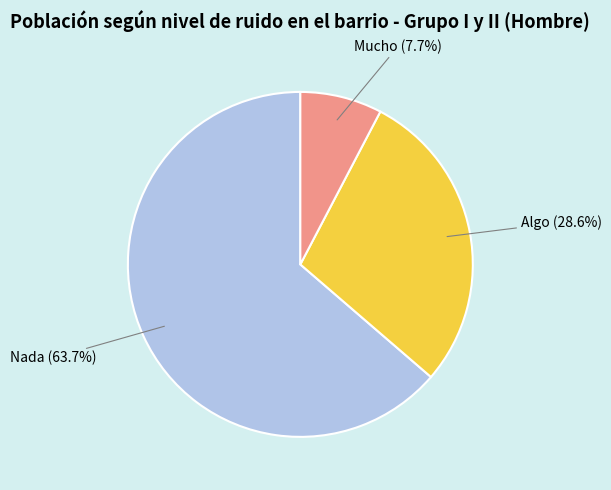

Is Mucho the majority of the pie?

No